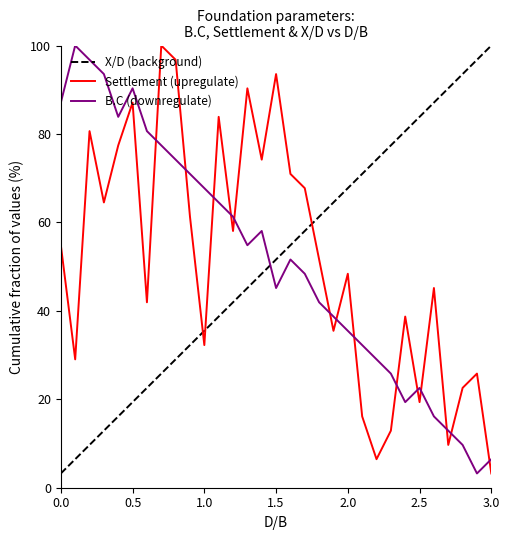

What is the minimum value shown in the chart?

3.2